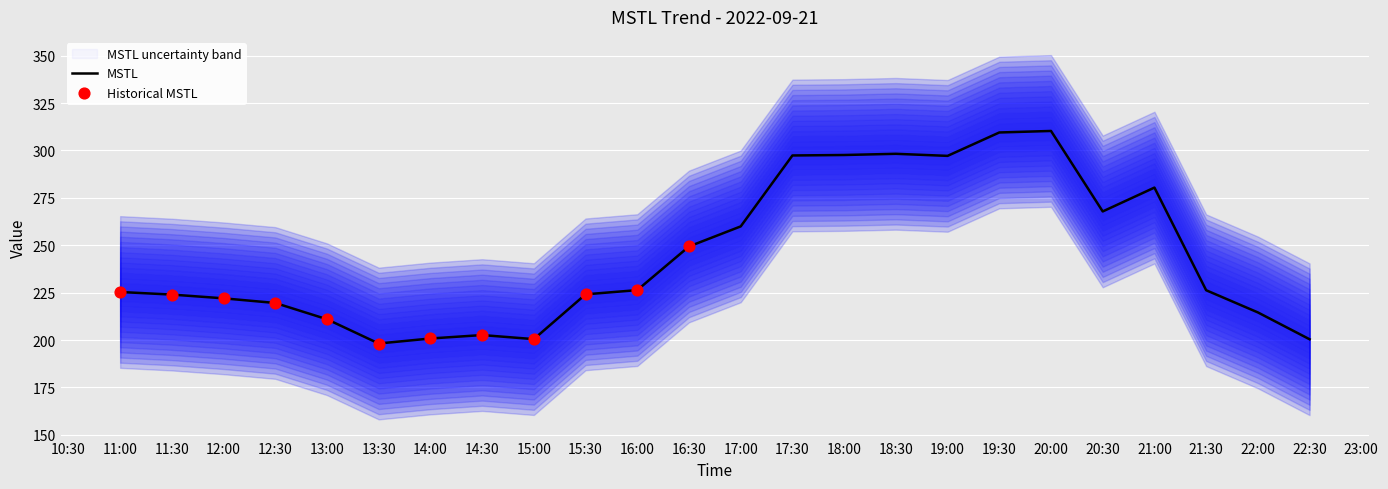

What is the change in value from 2022-09-21 15:00:00 to 2022-09-21 16:00:00?

+25.8